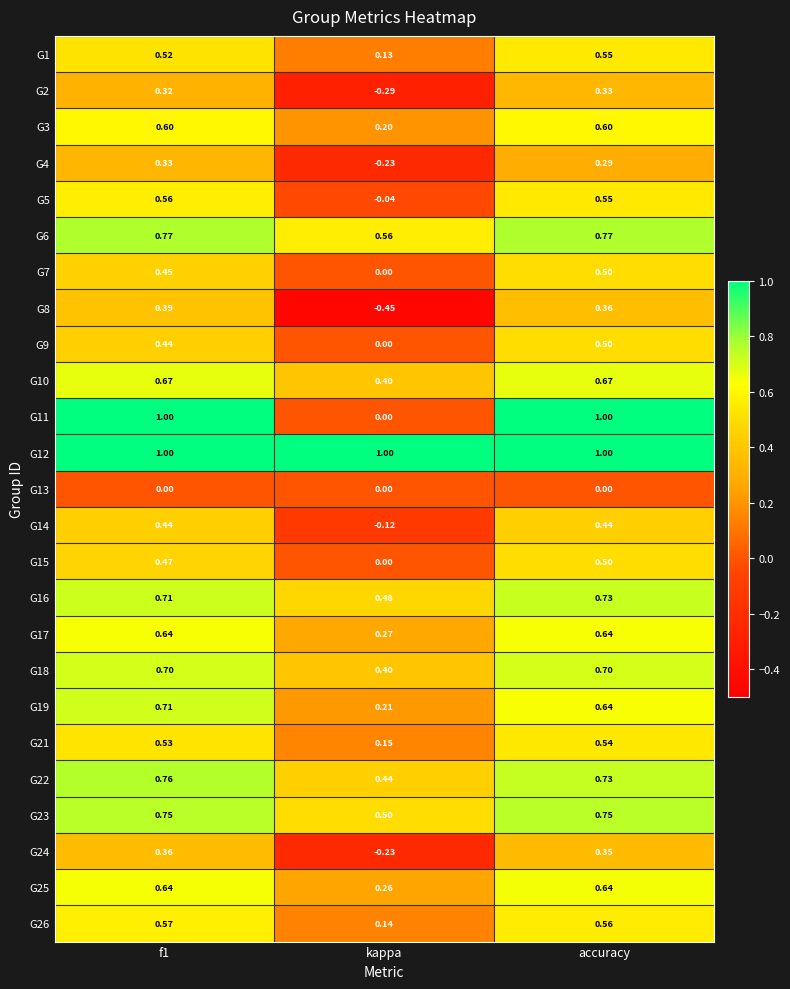

Count the number of categories in the chart.

3